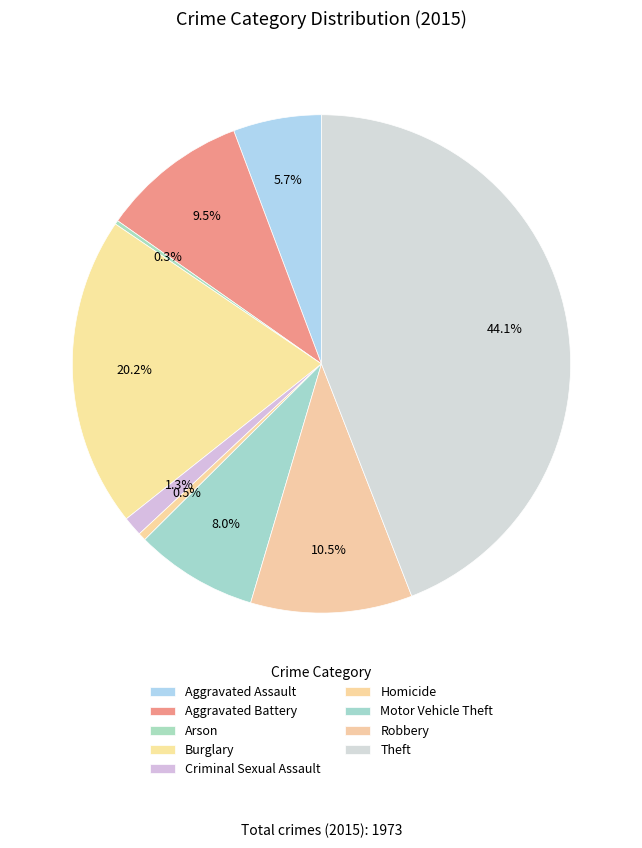

Rank the categories by value from highest to lowest.

Theft, Burglary, Robbery, Aggravated Battery, Motor Vehicle Theft, Aggravated Assault, Criminal Sexual Assault, Homicide, Arson